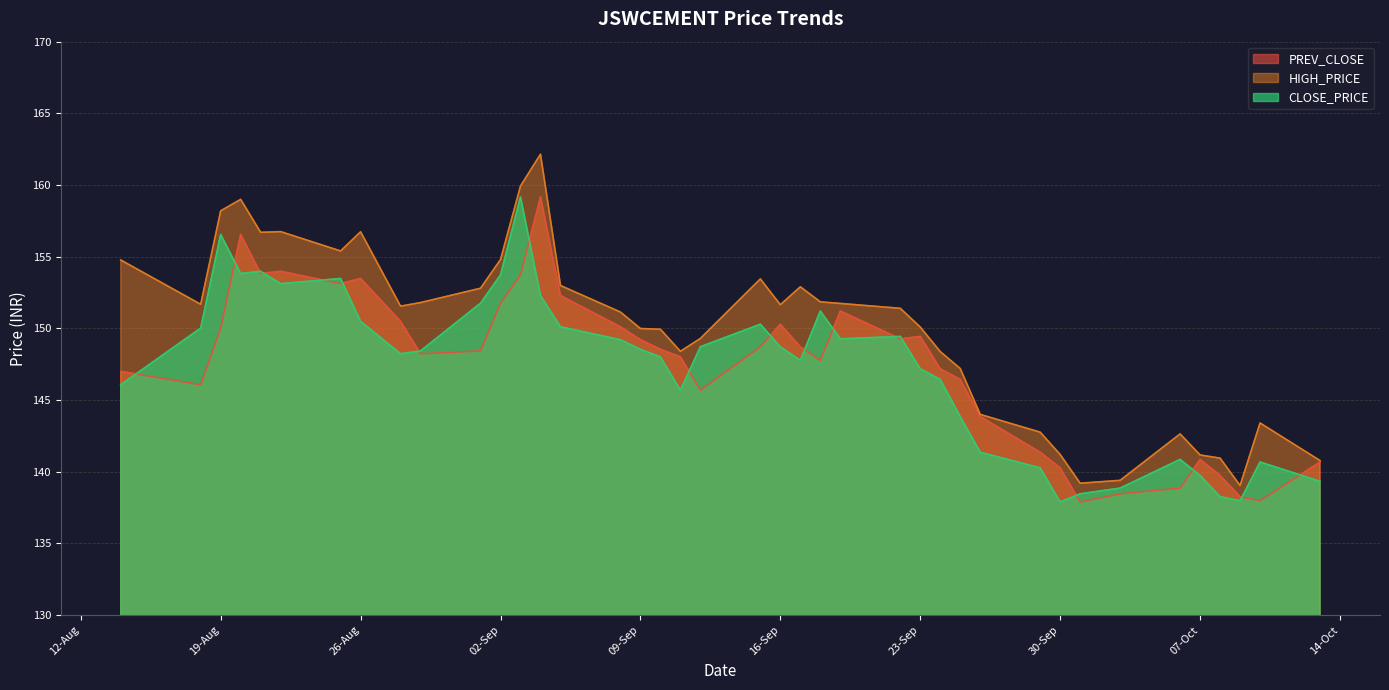

At which category does the chart reach its peak across all series?

04-09-2025